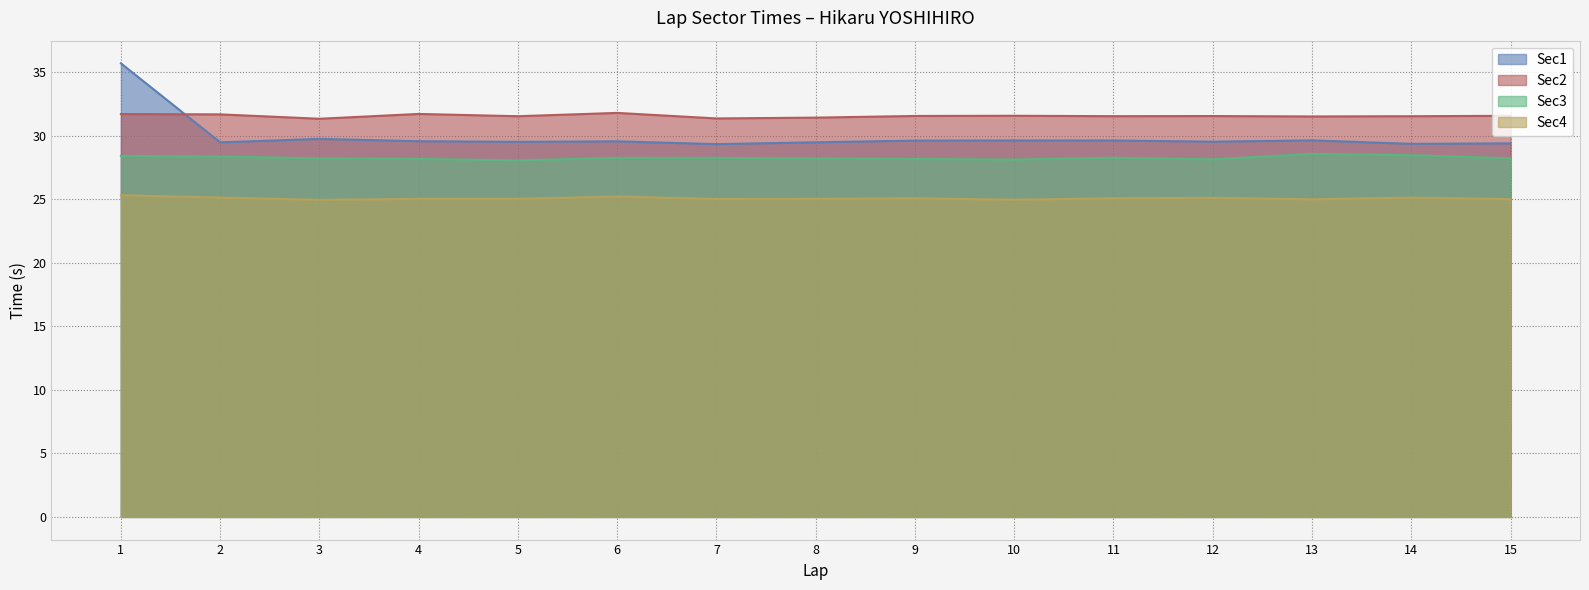

In Sec3, how many points are higher than both neighbors (excluding endpoints)?

3